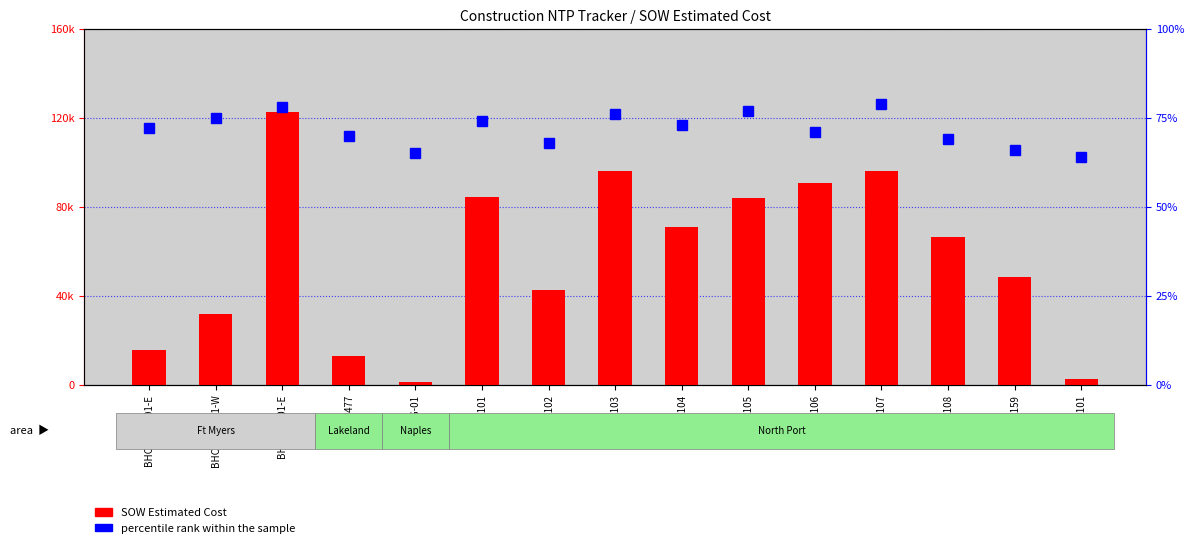

What is the value of the SOW Estimated Cost bar at the 1st from the left?

15436.9